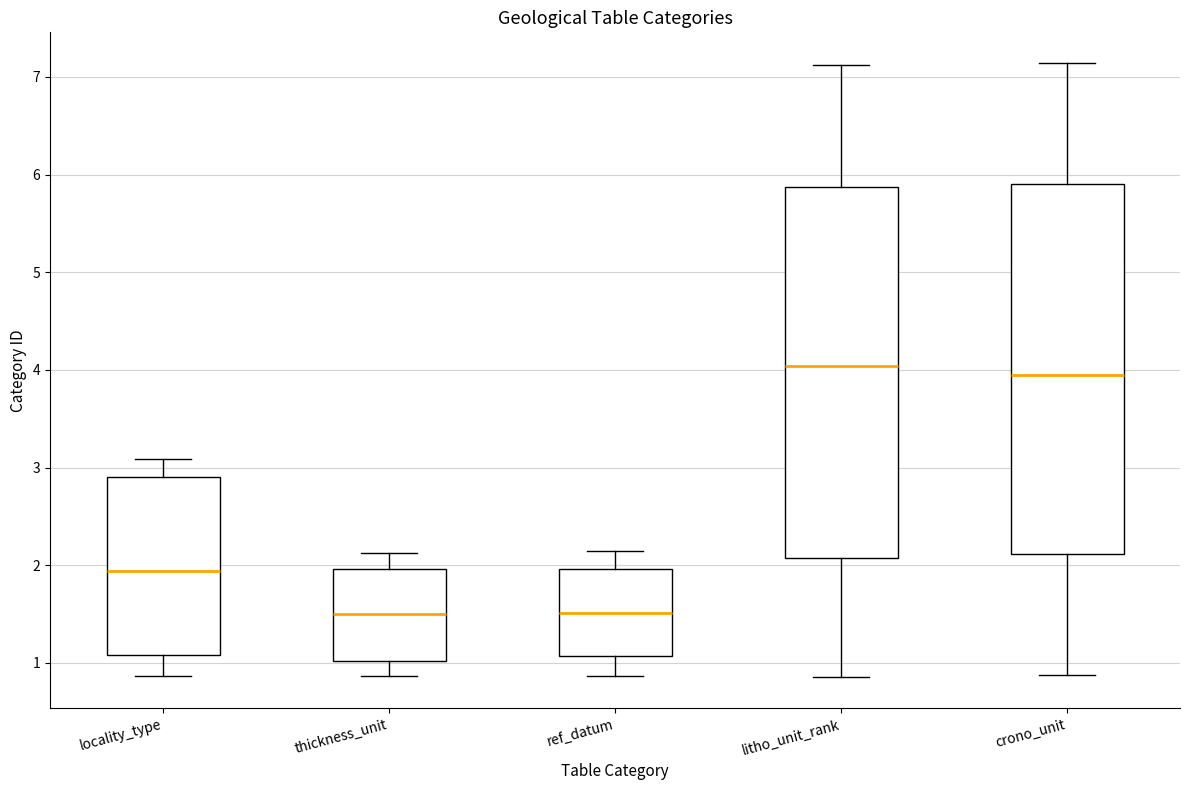

Where is the upper edge of the box for ref_datum on the y-axis? The values are not printed on the chart, so give them approximately, as read against the axis.

2.0